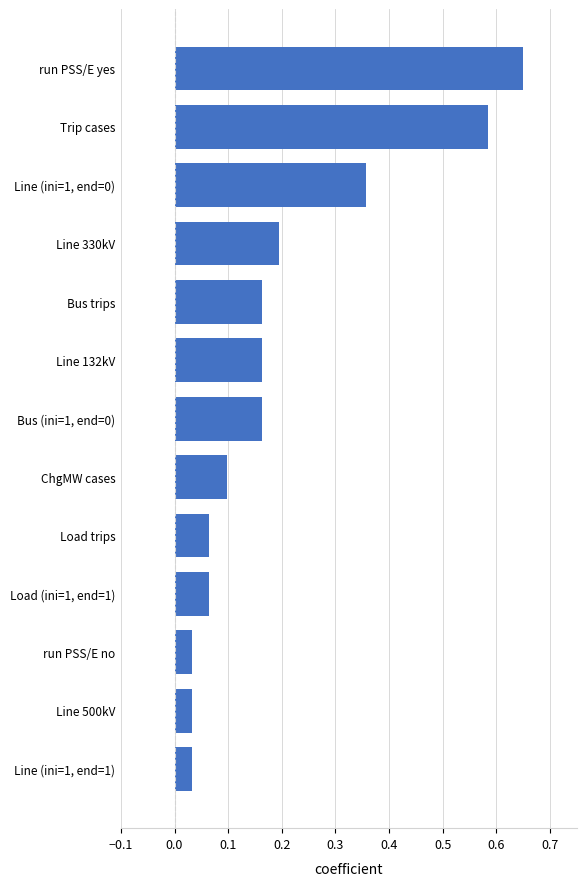

What is the sum of all values?

2.6